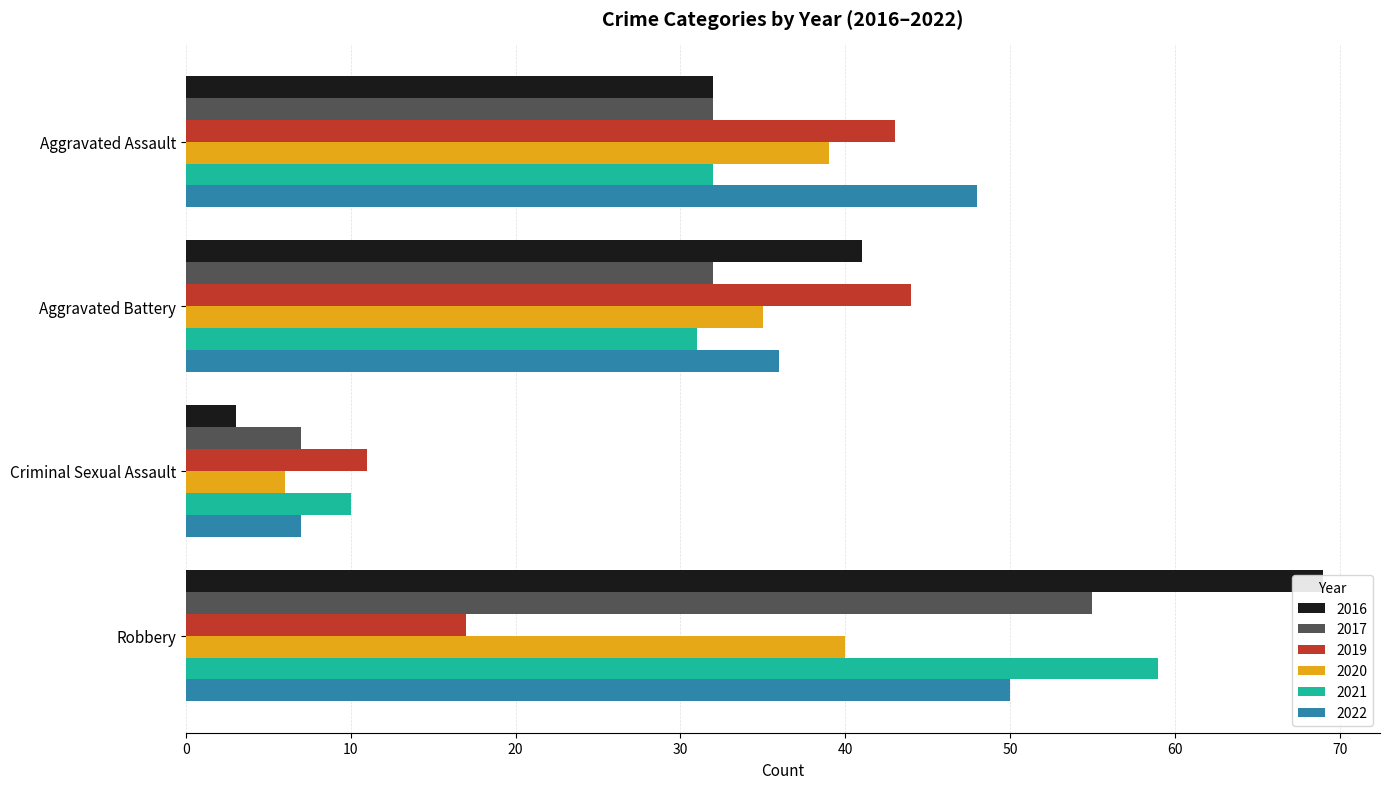

At which category does the chart reach its minimum across all series?

Criminal Sexual Assault